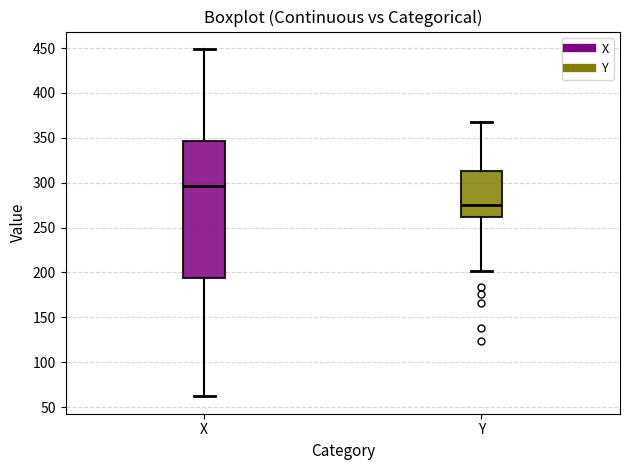

Reading left to right, read every box against the y-axis: the position of its median line, the range the box covers, and the ends of its whiskers. The values are not printed on the chart, so give them approximately, as read against the axis.

X: median 295, box 195 to 345, whiskers 60 to 450
Y: median 275, box 260 to 315, whiskers 200 to 370